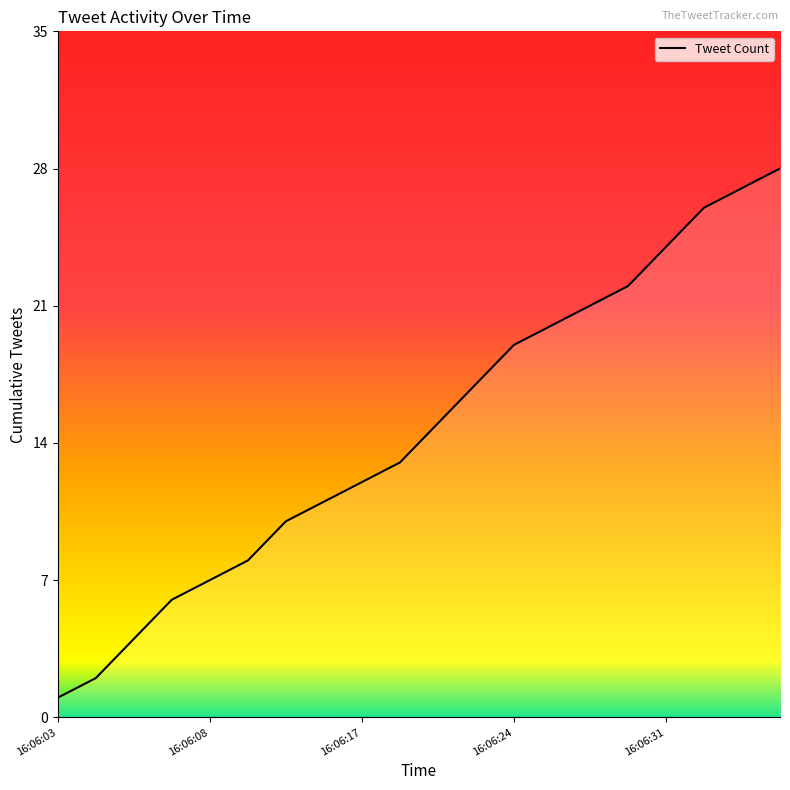

True or false: there are more than 2 points higher than both neighbors.

False